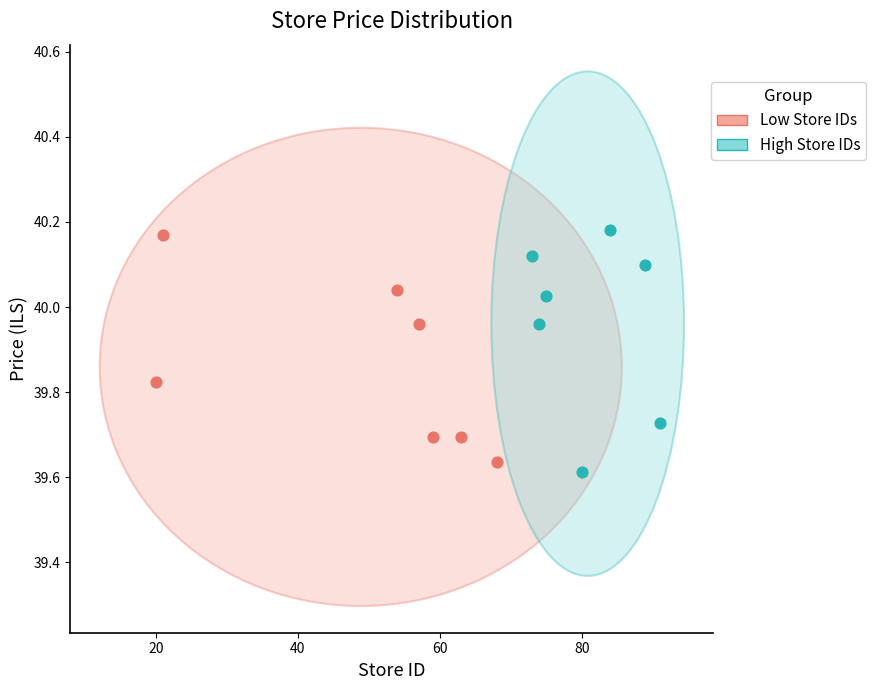

Which series has the widest spread of Y values?

High Store IDs